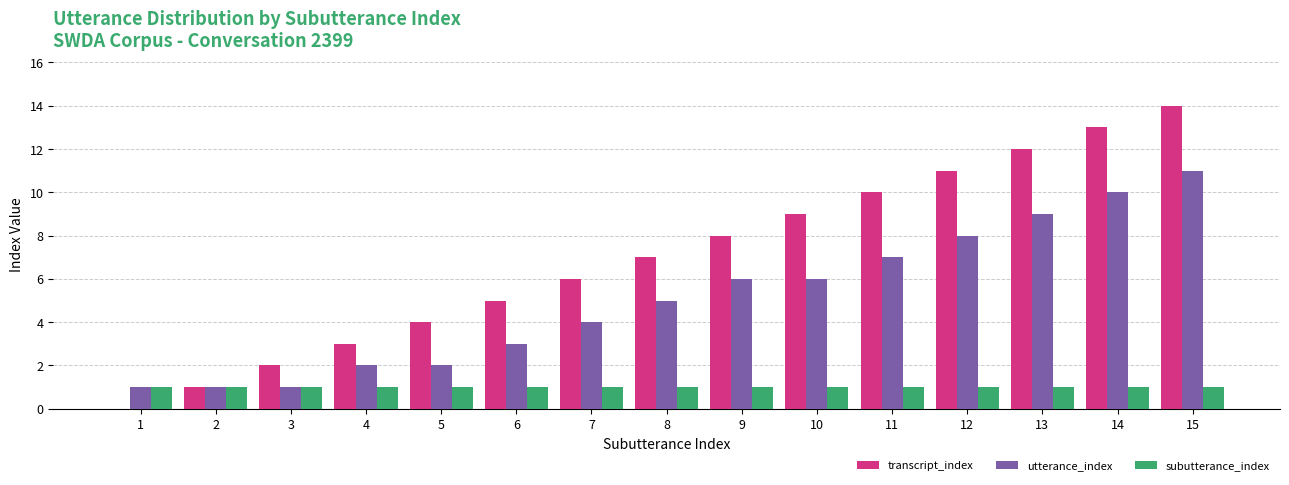

Is it true that subutterance_index equals 1 at 9?

True